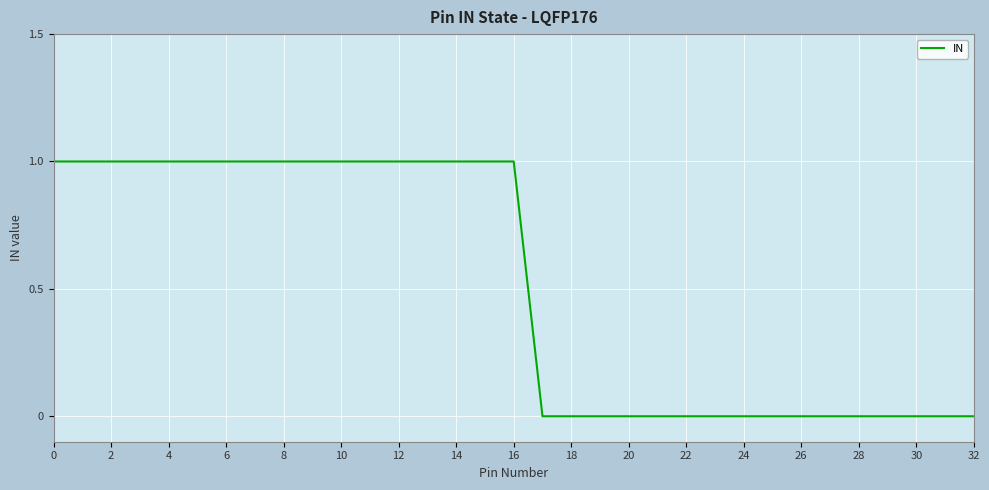

What is the sum of all values?

17